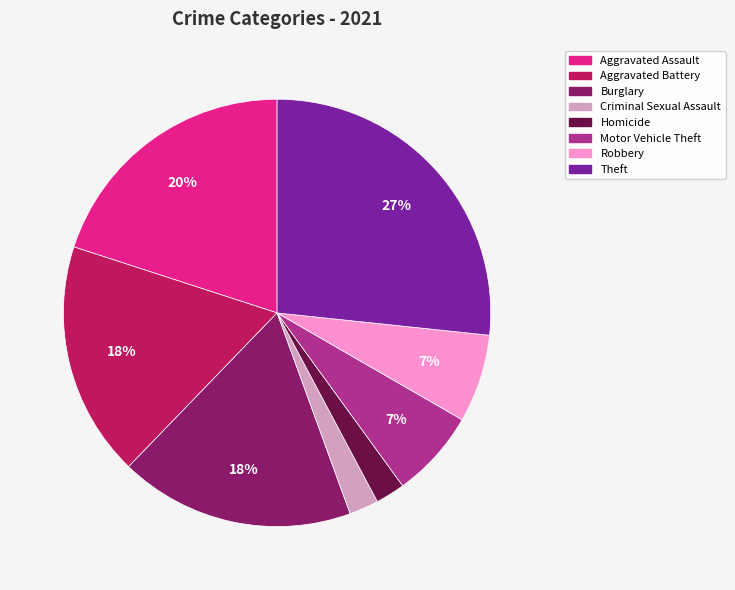

Is there a majority slice in this chart?

No